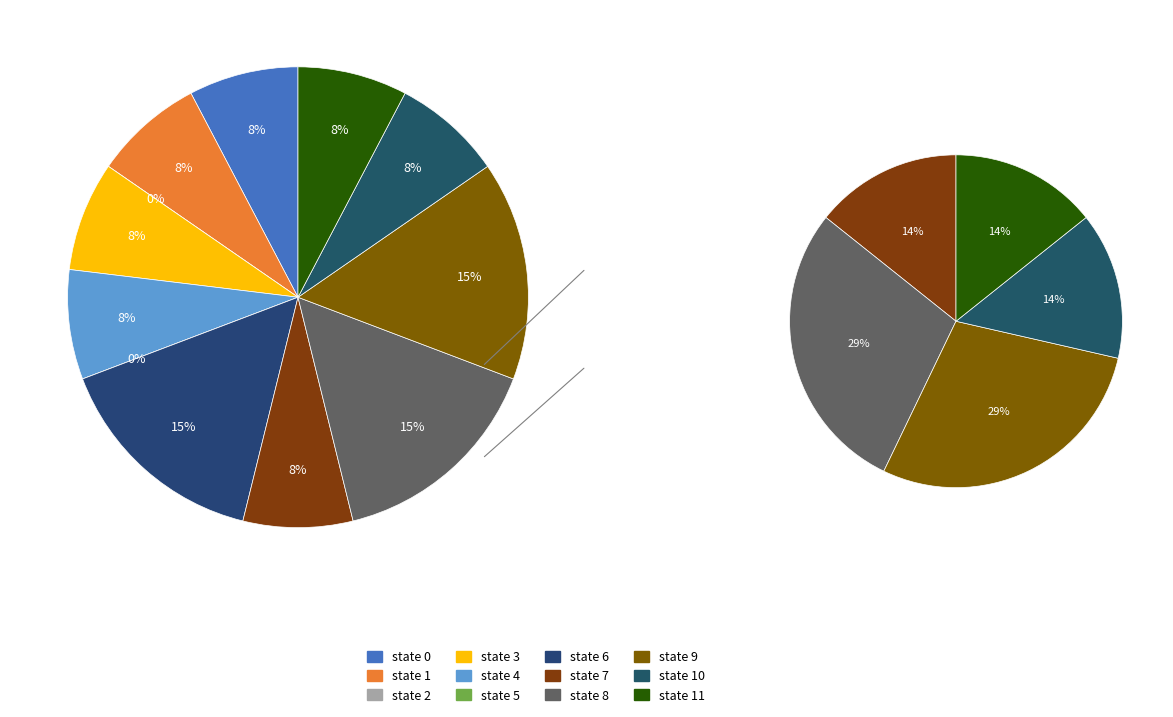

To the nearest percent, what is the average slice percentage?

8%